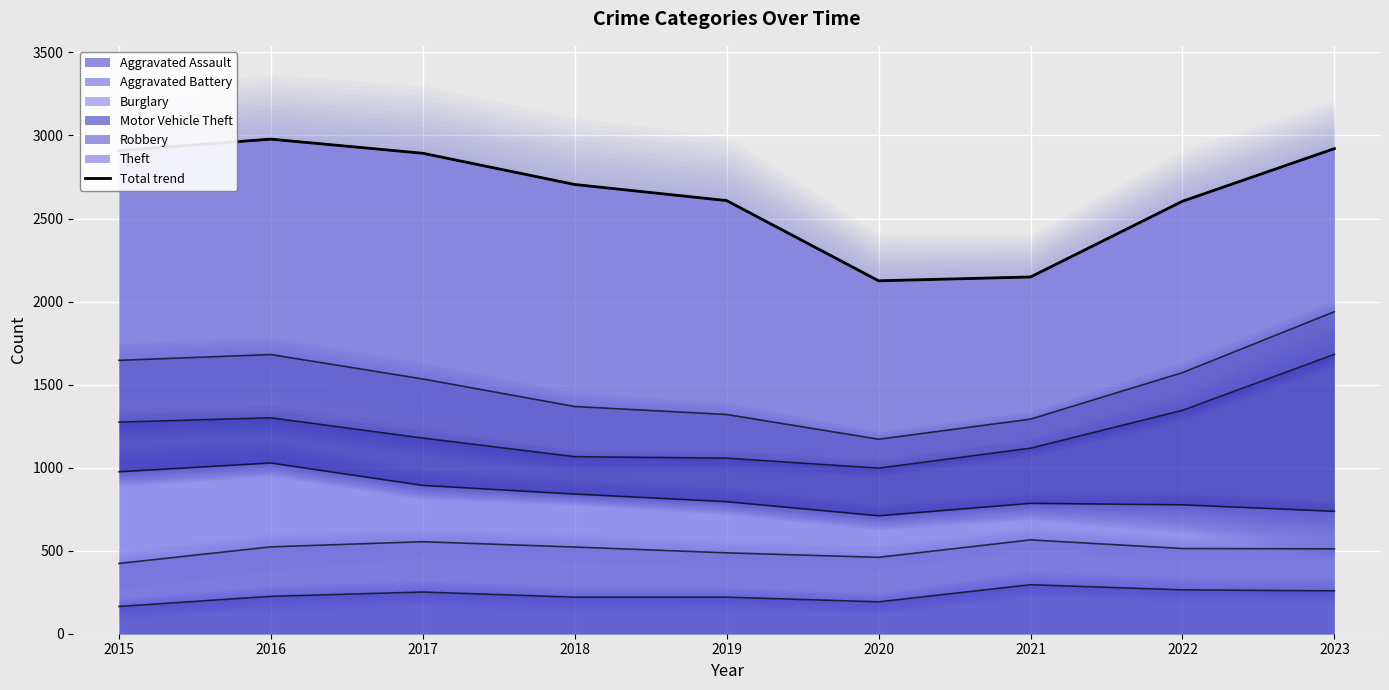

How many categories are shown in the chart?

9